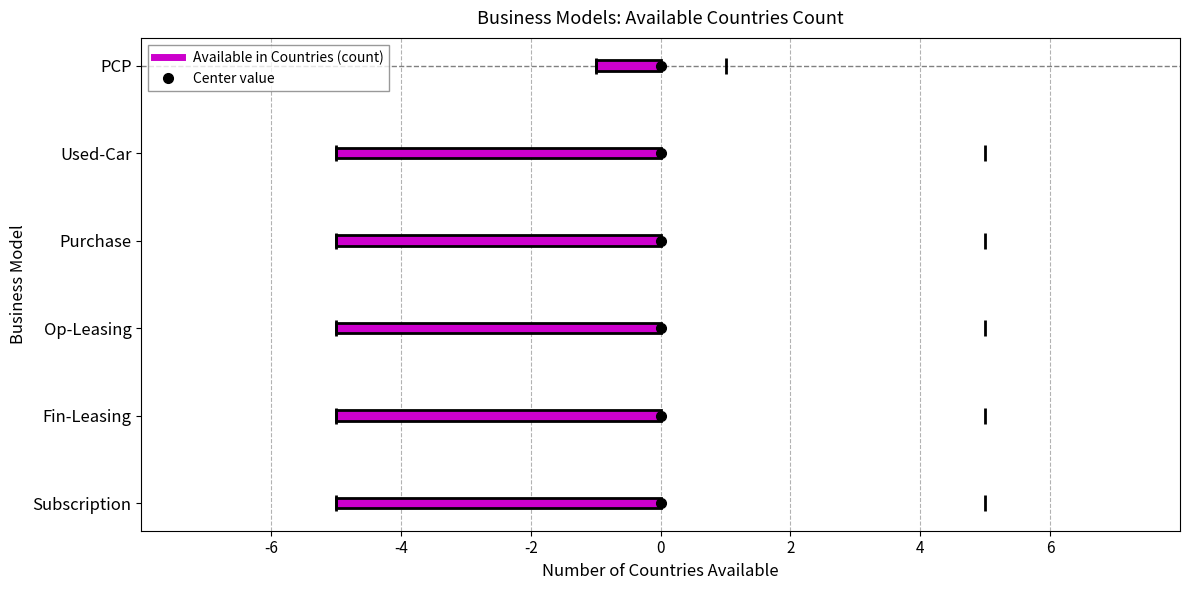

Rank the categories by value from highest to lowest.

Subscription, Fin-Leasing, Op-Leasing, Purchase, Used-Car, PCP